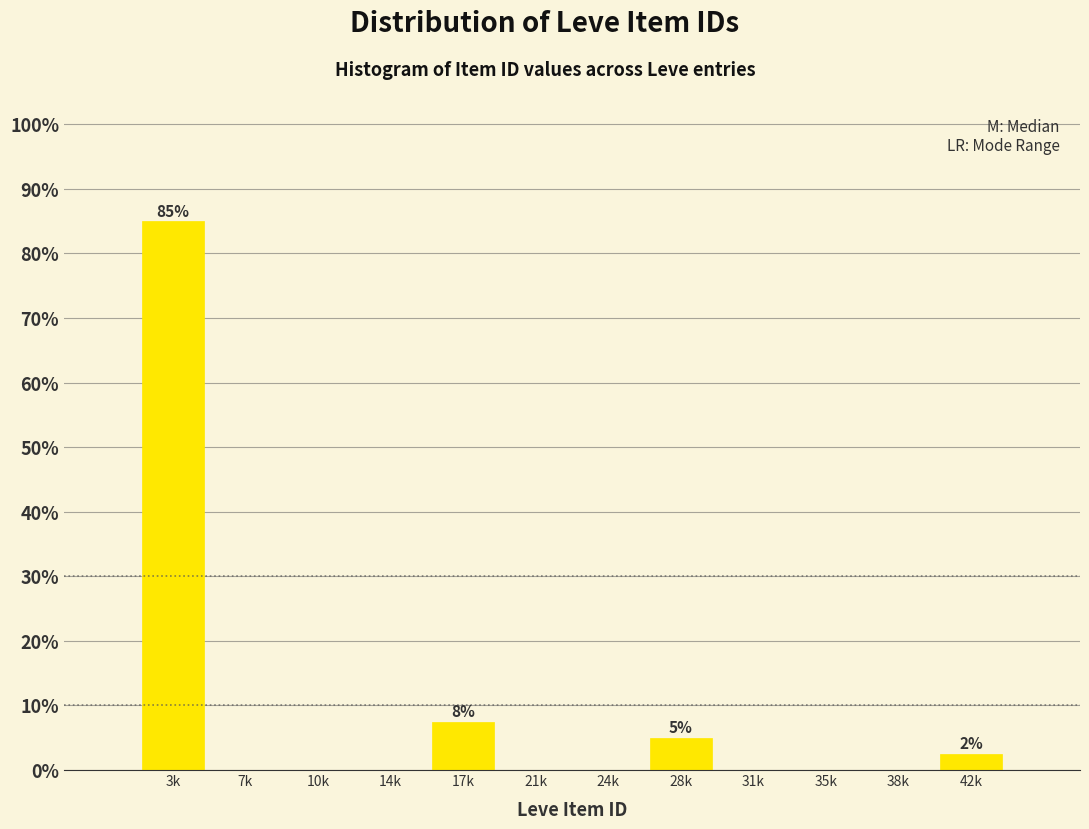

Reading left to right, transcribe all the data shown in this chart.

3k=85.0	7k=0.0	10k=0.0	14k=0.0	17k=7.5	21k=0.0	24k=0.0	28k=5.0	31k=0.0	35k=0.0	38k=0.0	42k=2.5